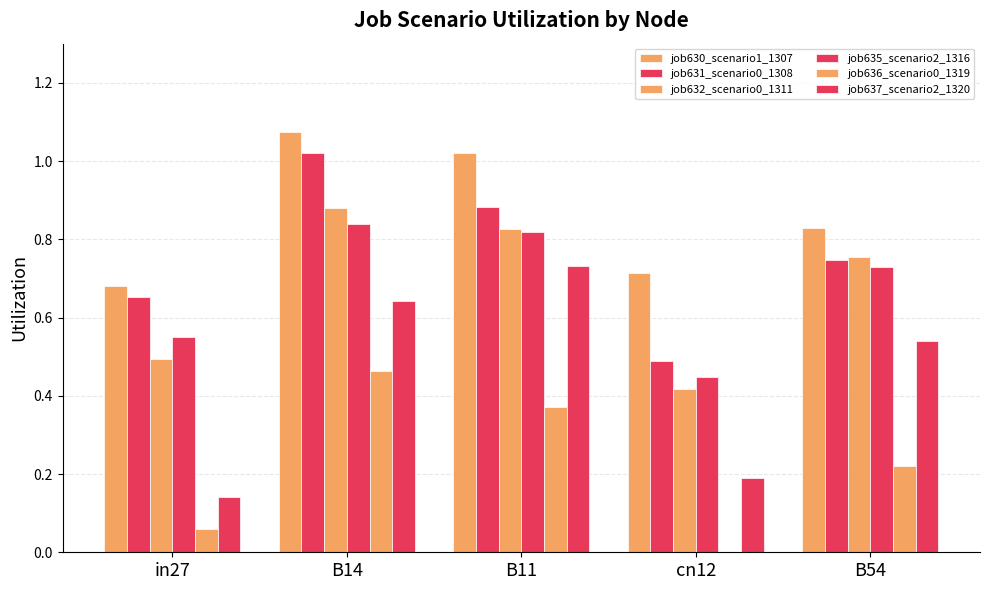

How many groups of bars are there?

5